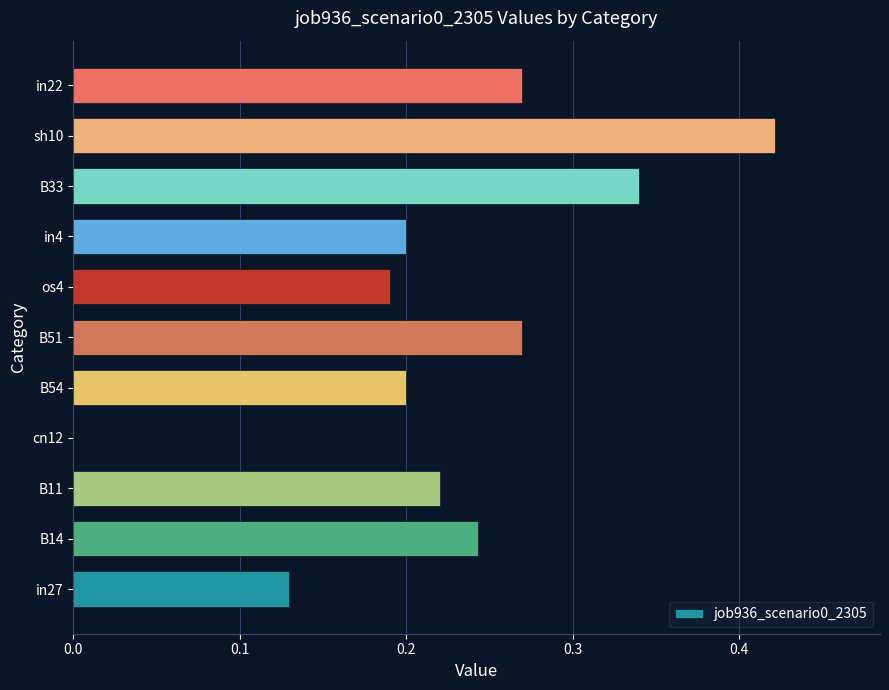

Which category has the highest value across all series?

sh10